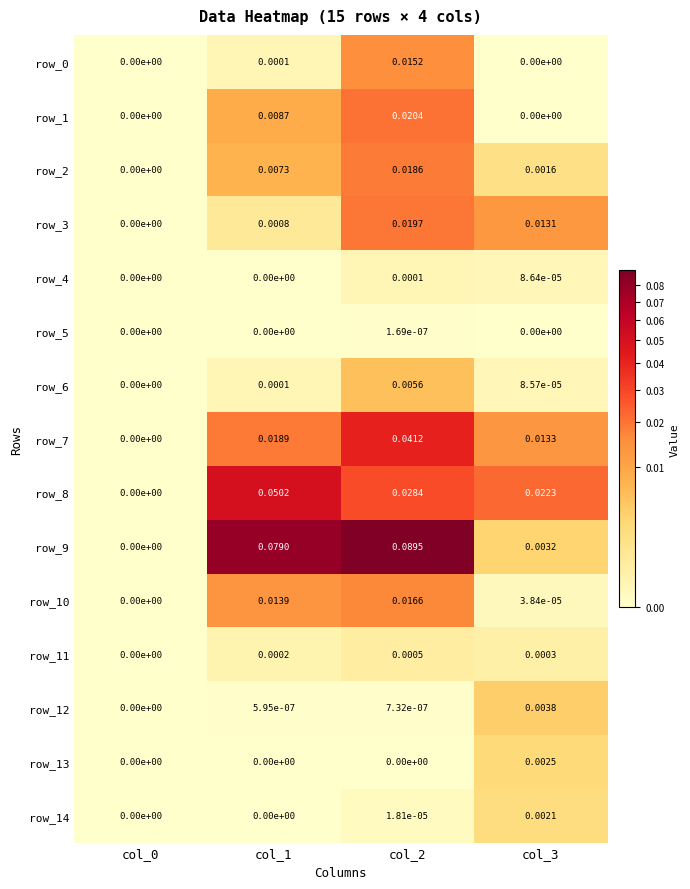

How many row_11 values are between 0 and 1?

4